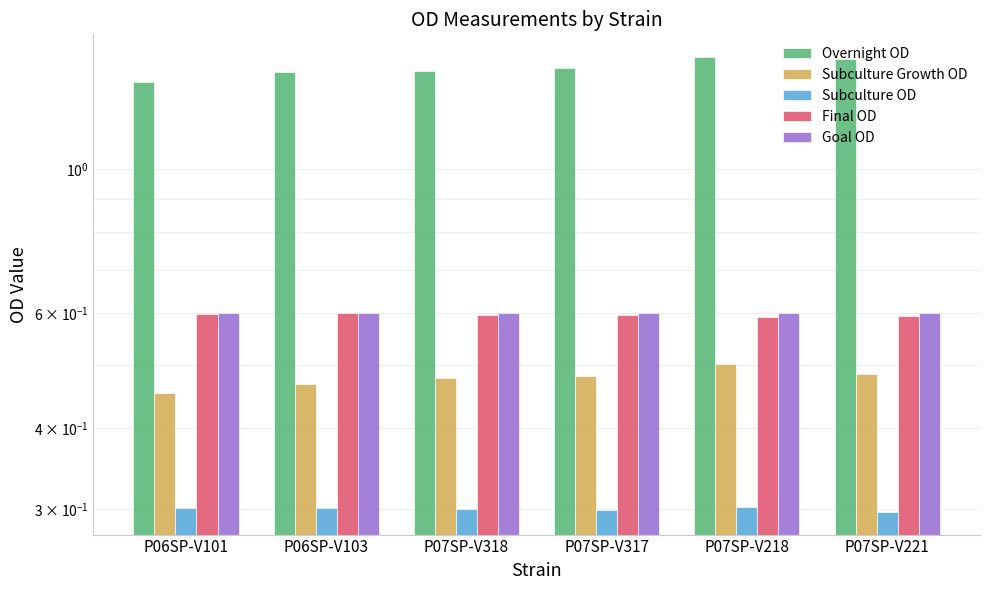

What is the highest value of the Subculture Growth OD series?

0.5